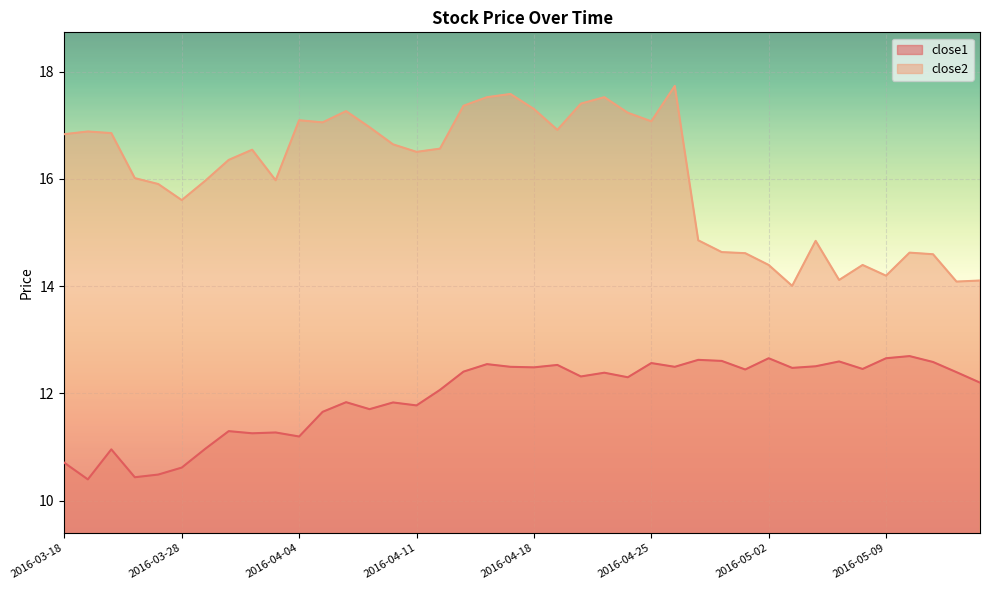

The value of close2 at 2016-04-28 is 14.6. True or false?

True